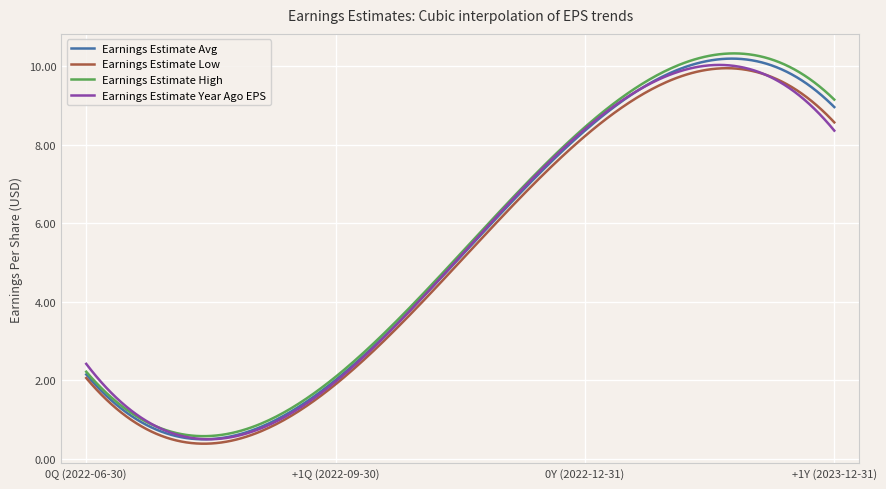

What are all the series names shown in the legend?

Earnings Estimate Avg, Earnings Estimate Low, Earnings Estimate High, Earnings Estimate Year Ago EPS